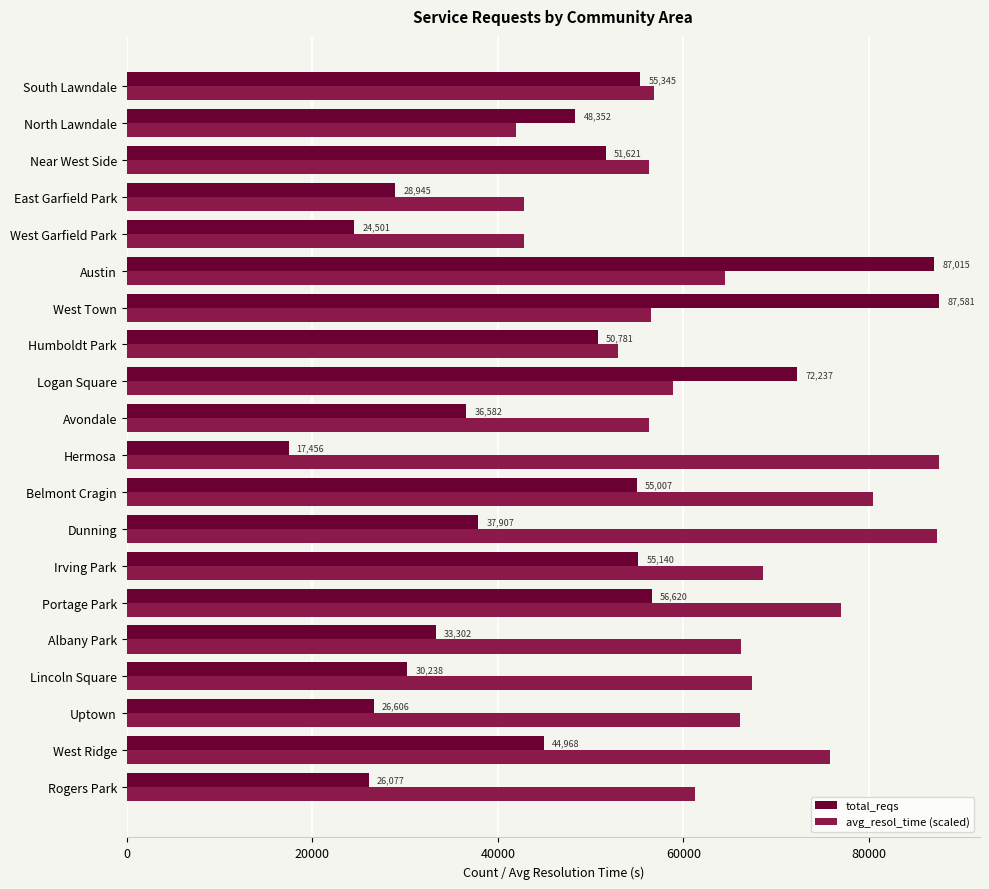

The total_reqs series shows 37907.0 at Dunning. True or false?

True